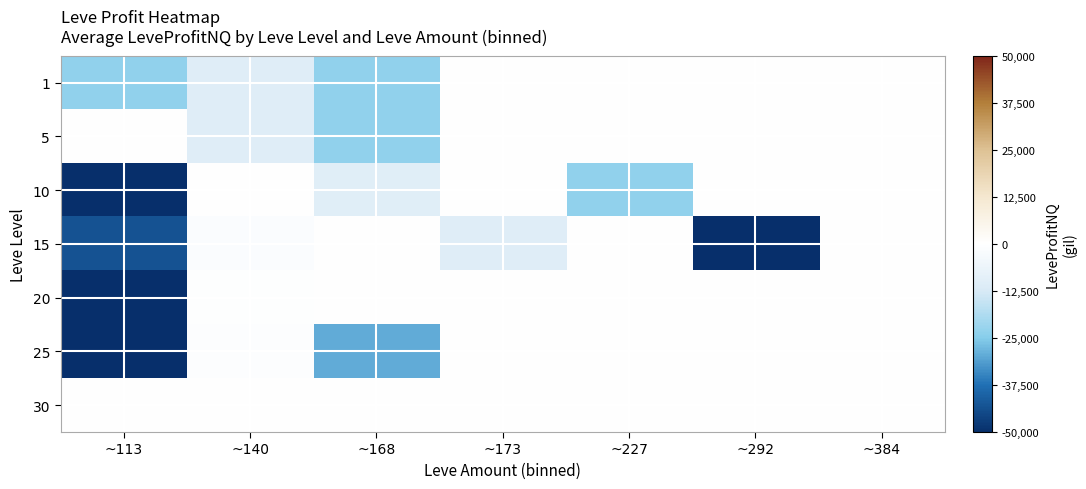

Reading right to left, what are all the values shown in this chart?

1: ~384=0	~292=0	~227=0	~173=-85	~168=-23165	~140=-10393	~113=-23226
5: ~384=0	~292=0	~227=0	~173=0	~168=-23165	~140=-10393	~113=0
10: ~384=0	~292=0	~227=-23202	~173=0	~168=-9830	~140=0	~113=-49828
15: ~384=0	~292=-499708	~227=0	~173=-10166	~168=0	~140=-1375	~113=-43105
20: ~384=0	~292=0	~227=0	~173=0	~168=-363	~140=-593	~113=-499708
25: ~384=0	~292=0	~227=0	~173=-38	~168=-29664	~140=-1163	~113=-49616
30: ~384=0	~292=0	~227=0	~173=0	~168=0	~140=0	~113=0